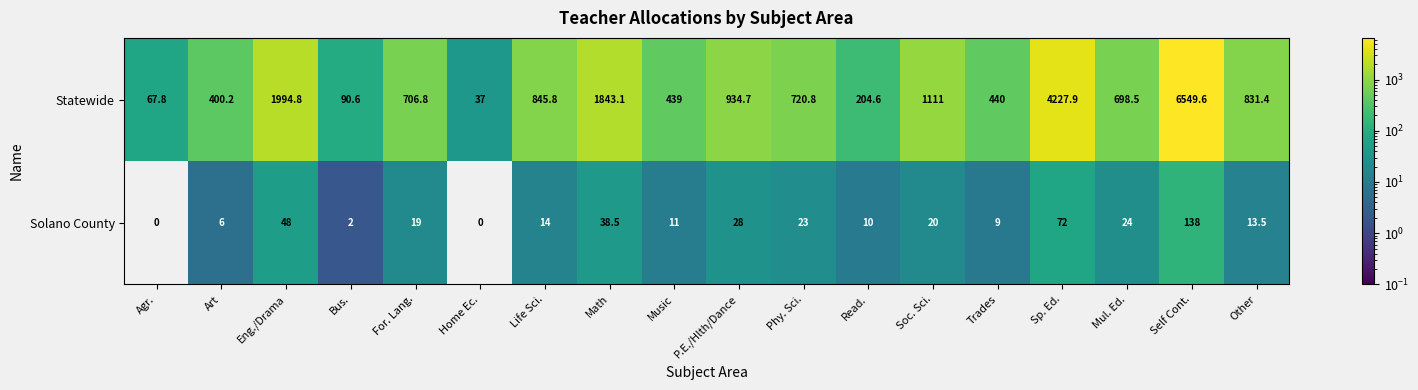

What is the sum of the Statewide values at Home Ec. and Soc. Sci.?

1148.0